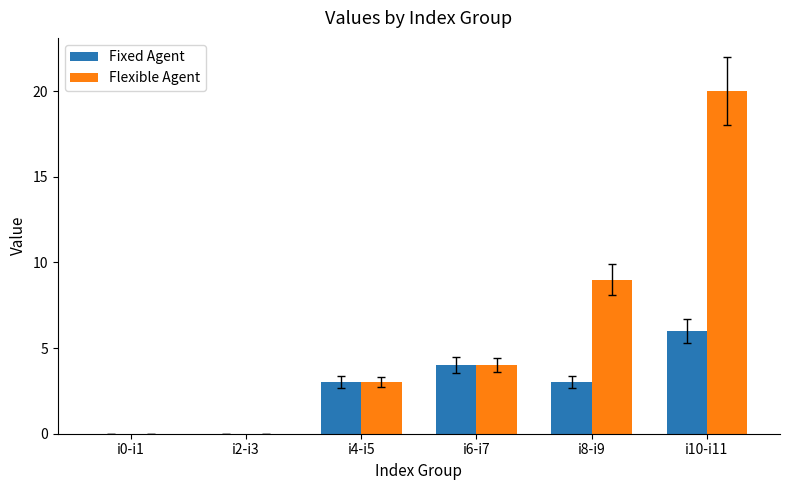

Which series has the largest total across all categories?

Flexible Agent